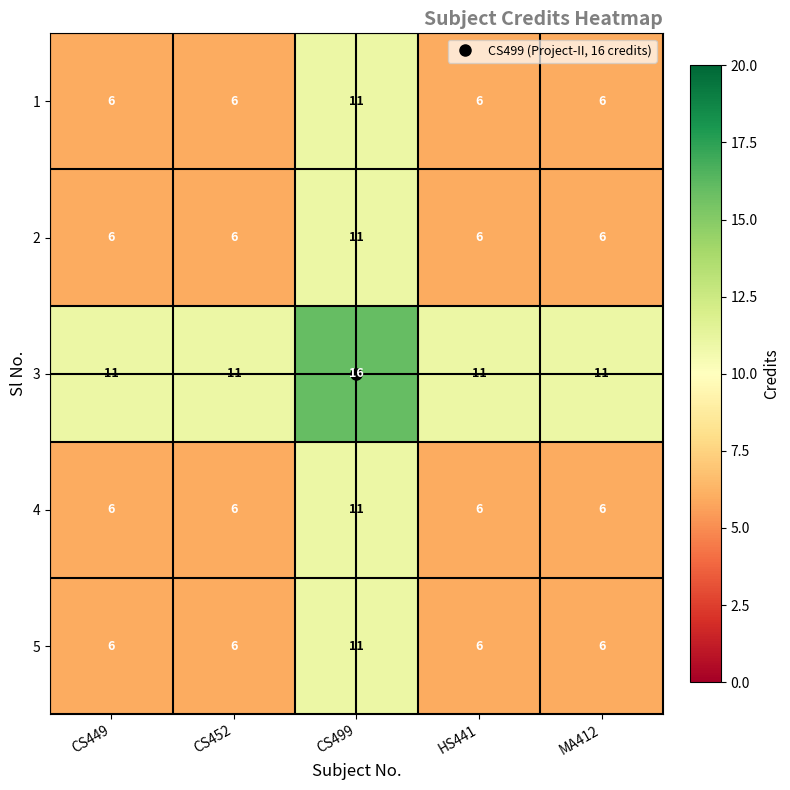

At how many categories does at least one series exceed 10?

5